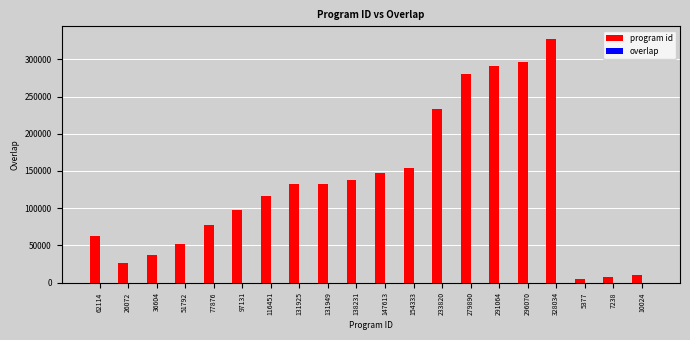

Are the bars grouped side by side (vs. stacked)?

Yes